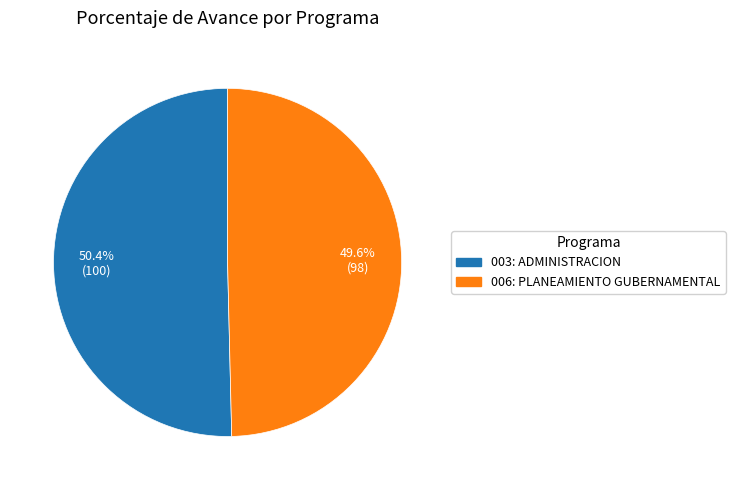

What percentage is the 003: ADMINISTRACION slice, to the nearest percent?

50%